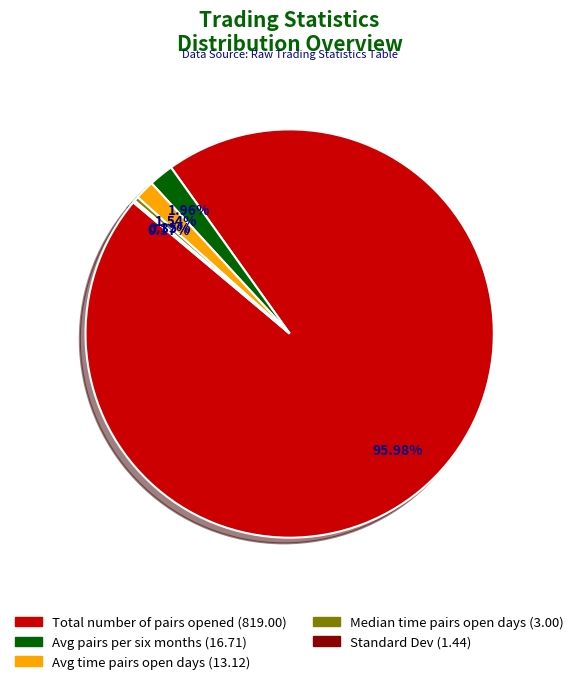

Is there a majority slice in this chart?

Yes